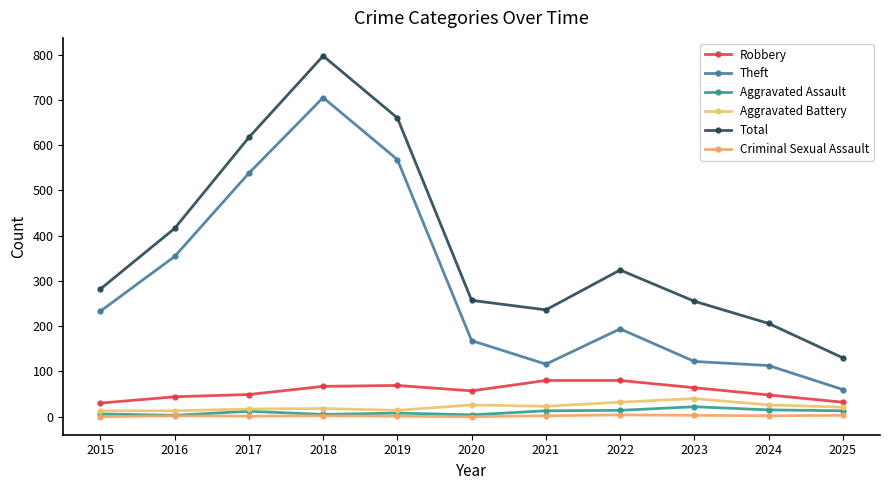

What is the average value of the Robbery series?

56